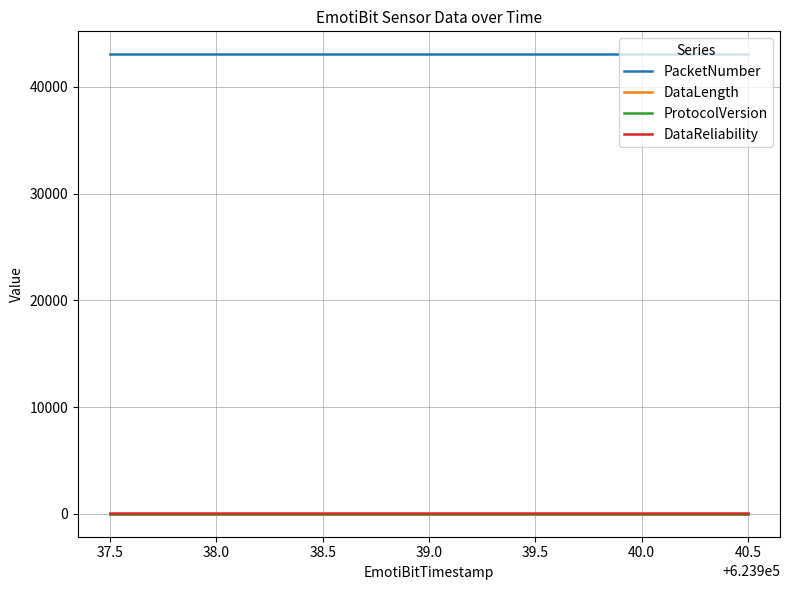

What is the maximum value shown in the chart?

43062